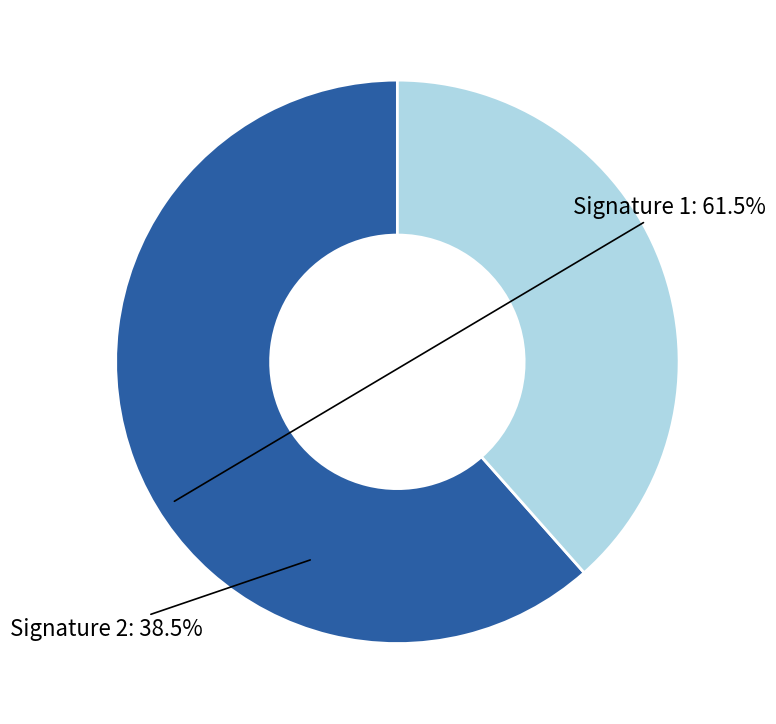

What is the ratio of the value at Signature 2 to the value at Signature 1?

0.6